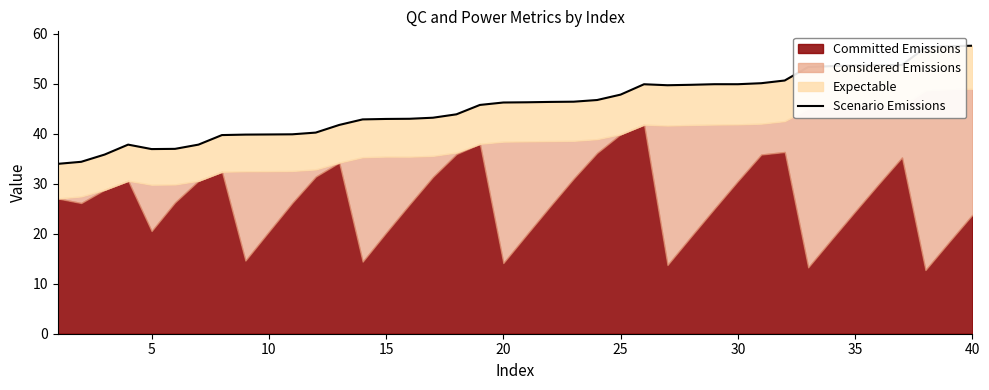

What is the maximum value shown in the chart?

57.6